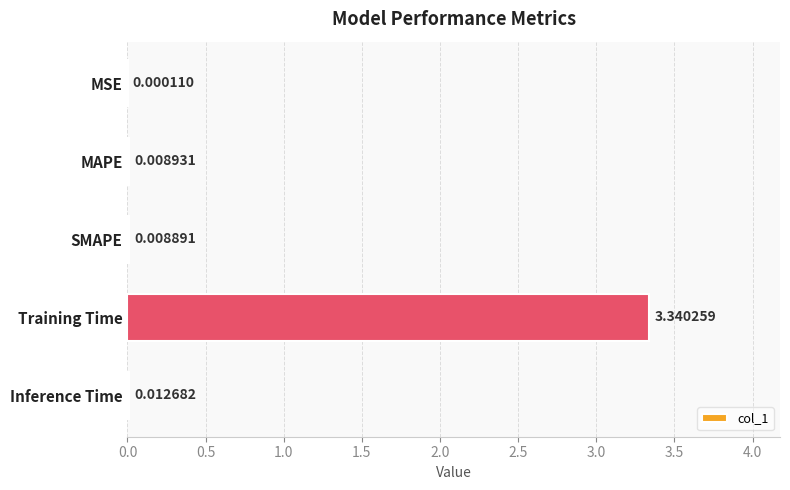

What is the sum of all values?

3.4